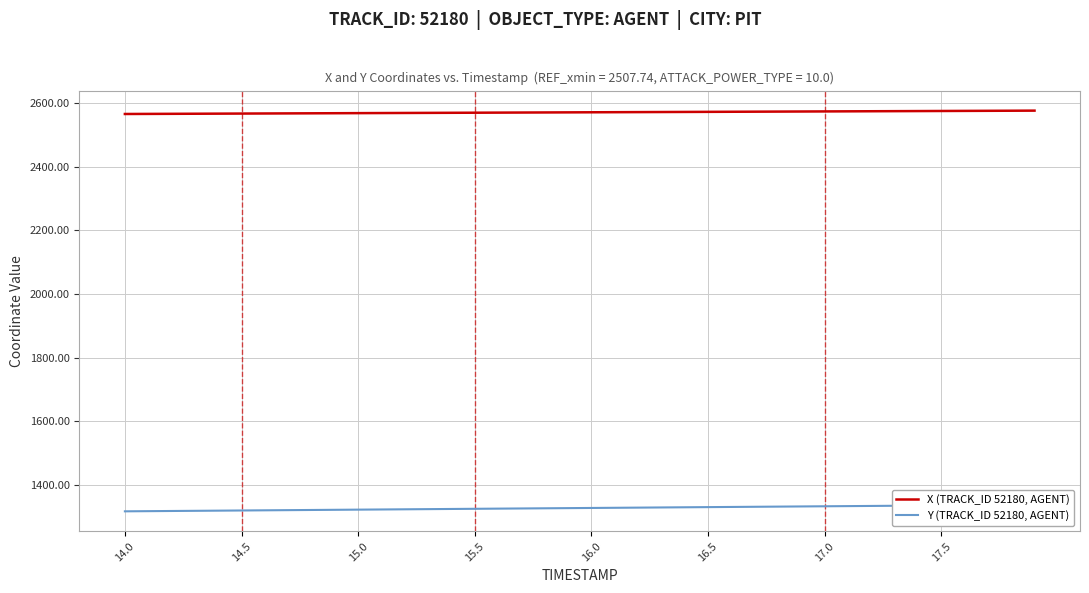

What is the minimum value for X (TRACK_ID 52180, AGENT)?

2564.9